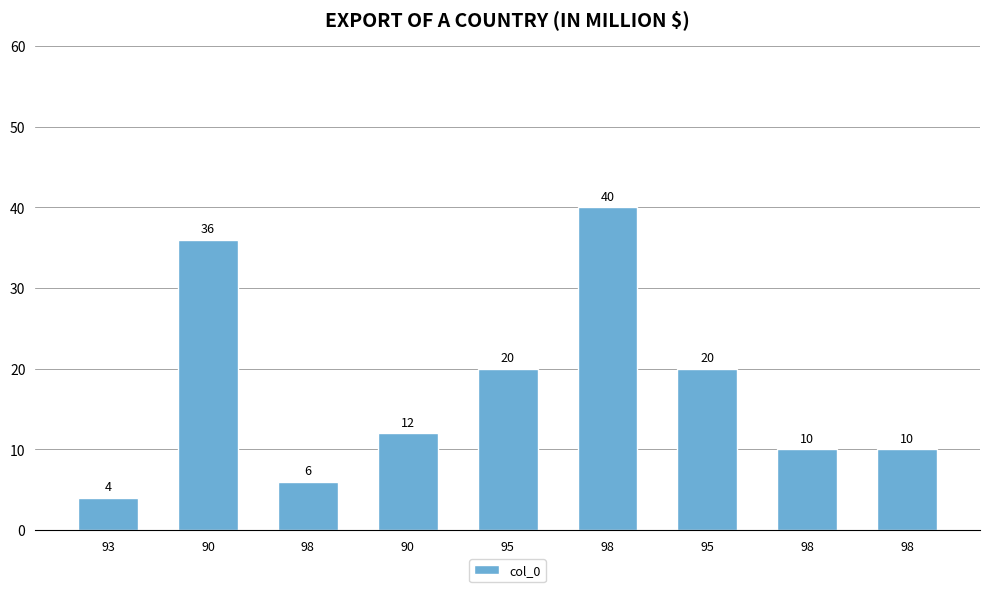

How many data points does each series have?

9